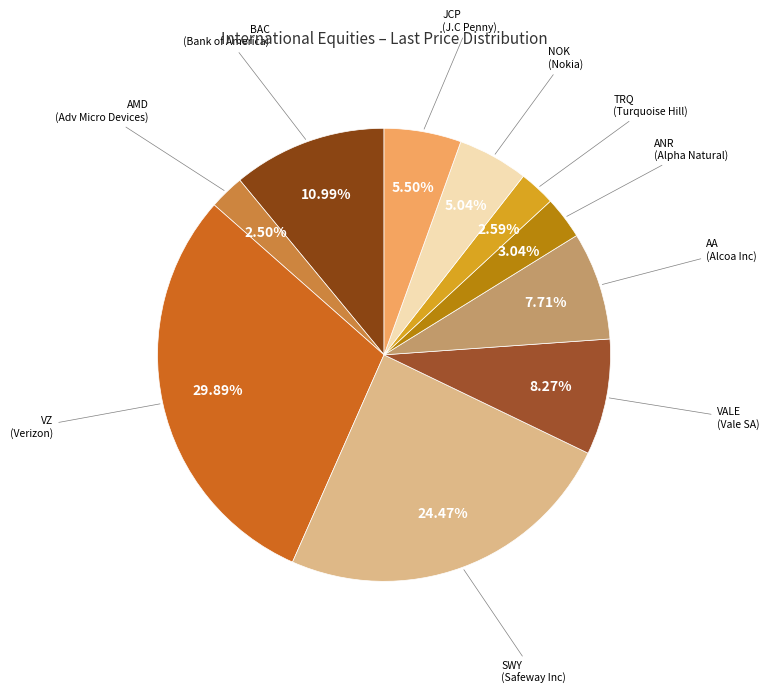

Does any single category account for the majority?

No